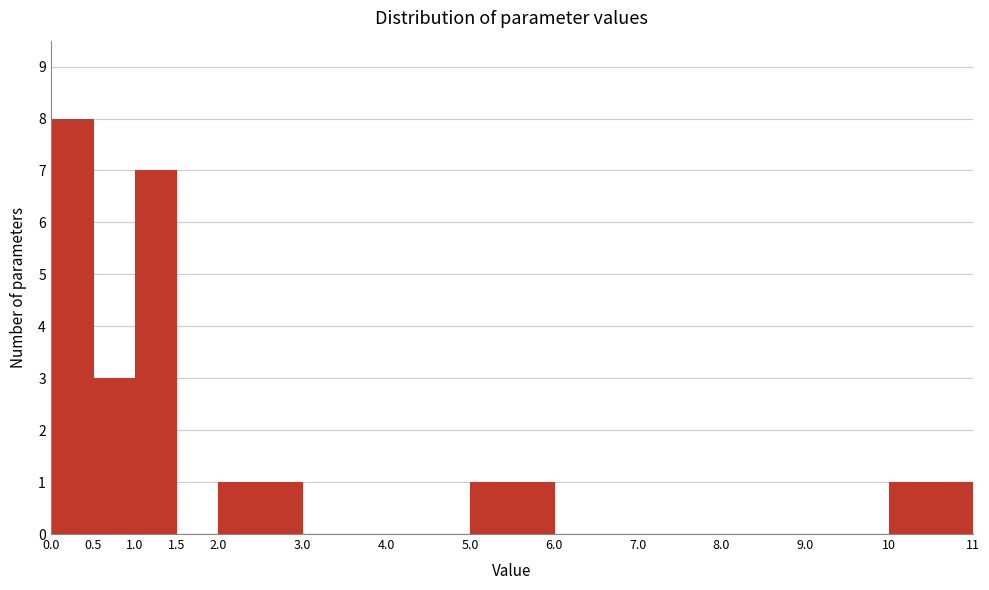

What is the height of the bar covering 2.0 to 3.0 on the x-axis? The values are not printed on the chart, so give them approximately, as read against the axis.

1